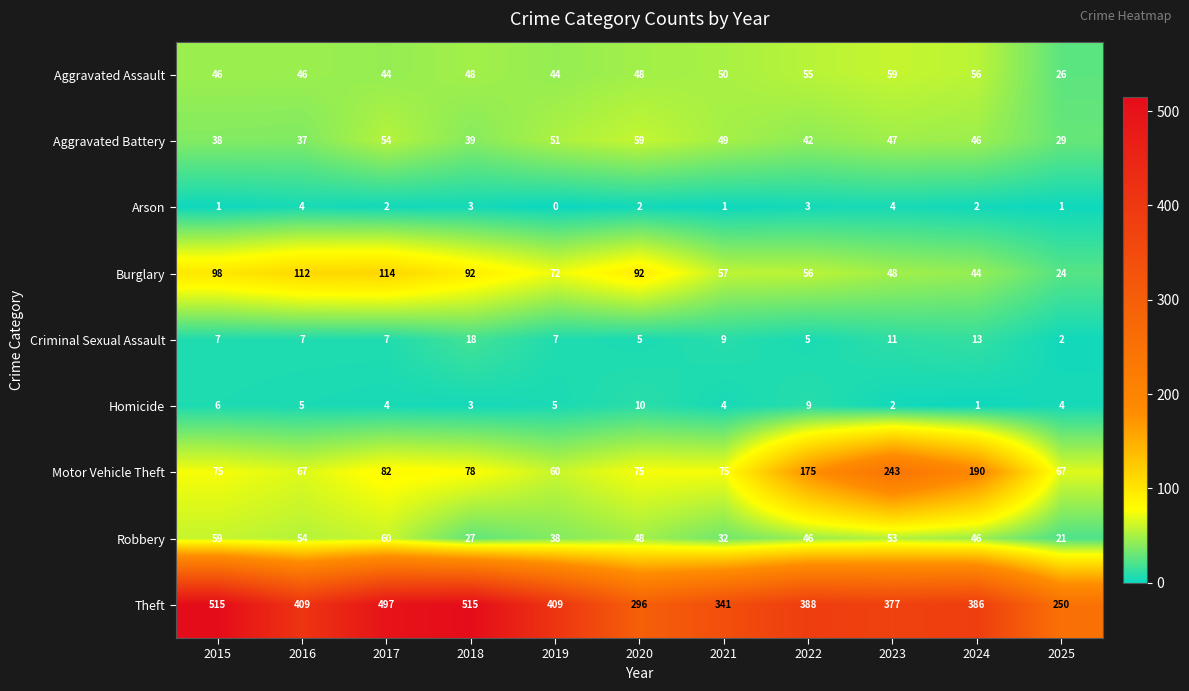

Where is Theft nearest to the value 382?

2024